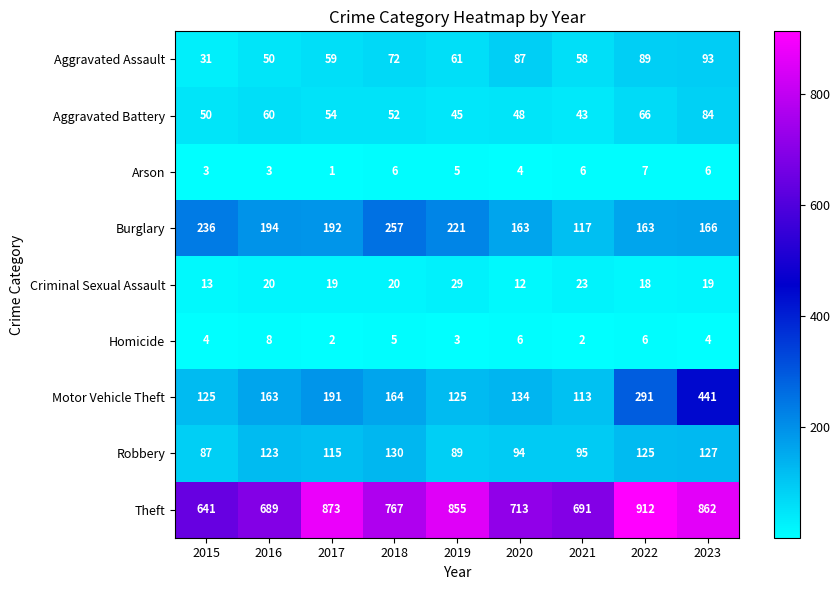

Is it true that Motor Vehicle Theft equals 178 at 2020?

False